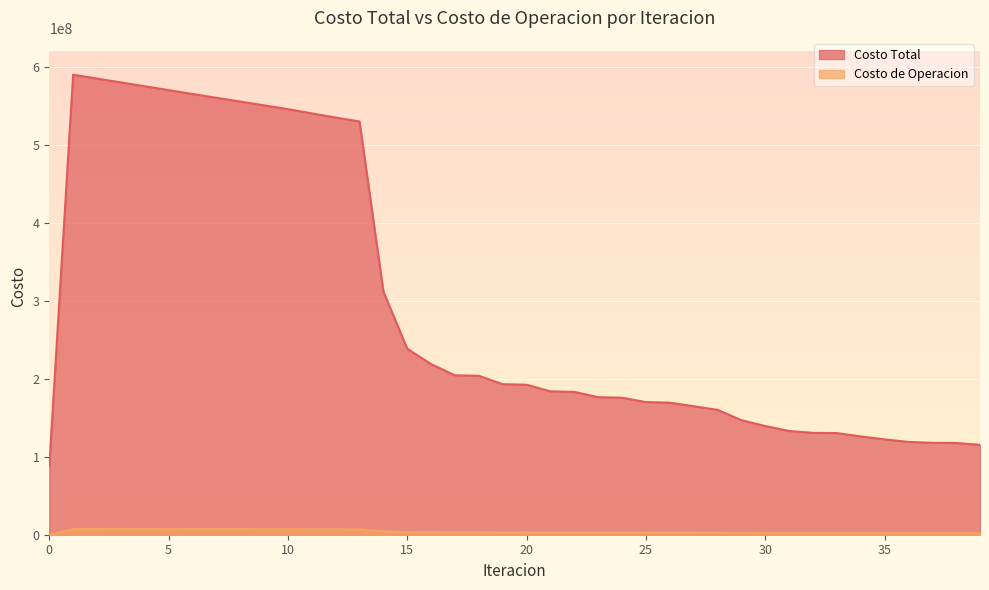

True or false: Costo de Operacion has a value of 696791.9 at 29.

False